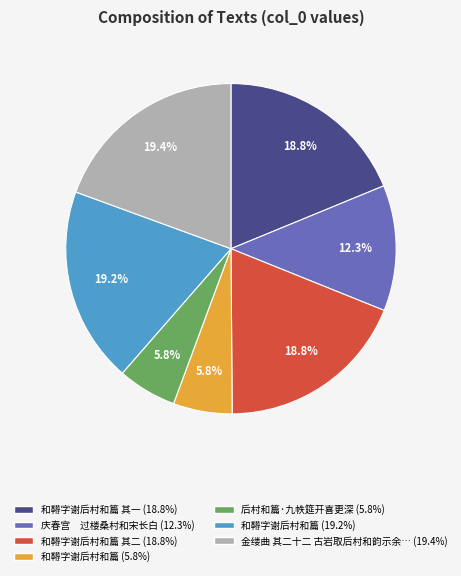

To the nearest percent, what is the average slice percentage?

14%